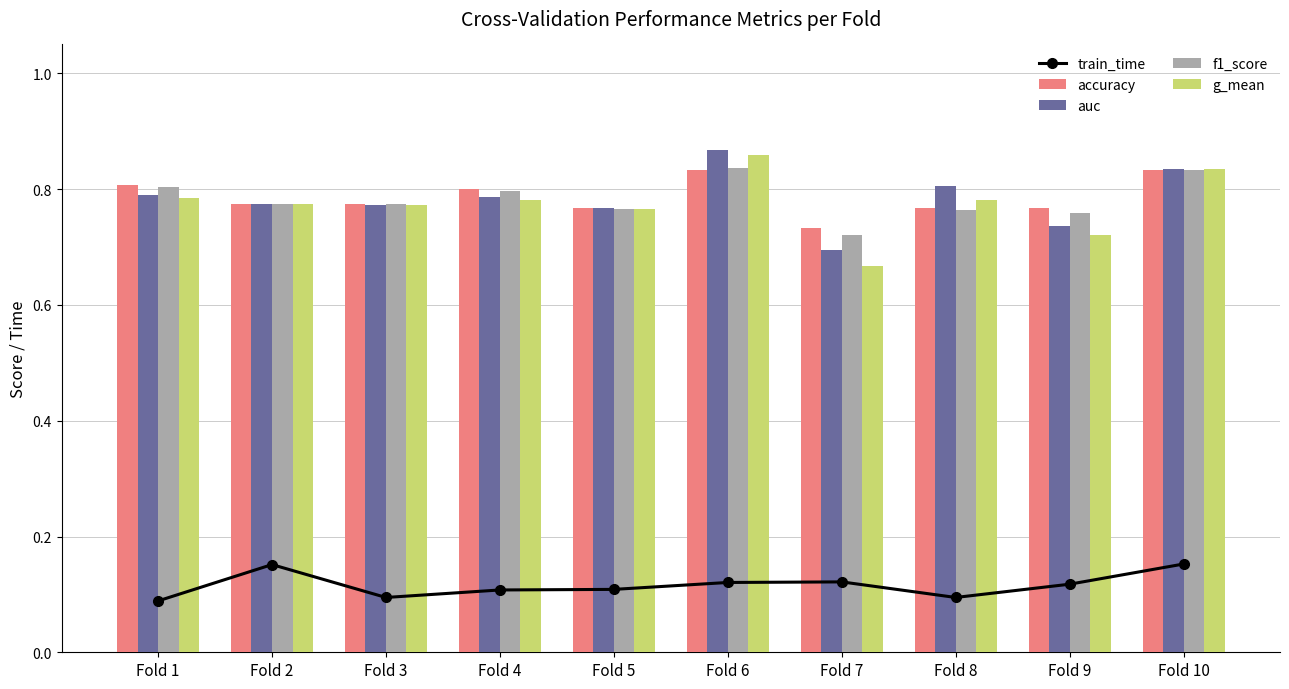

What is the spread (max minus min) of values at Fold 10?

0.7